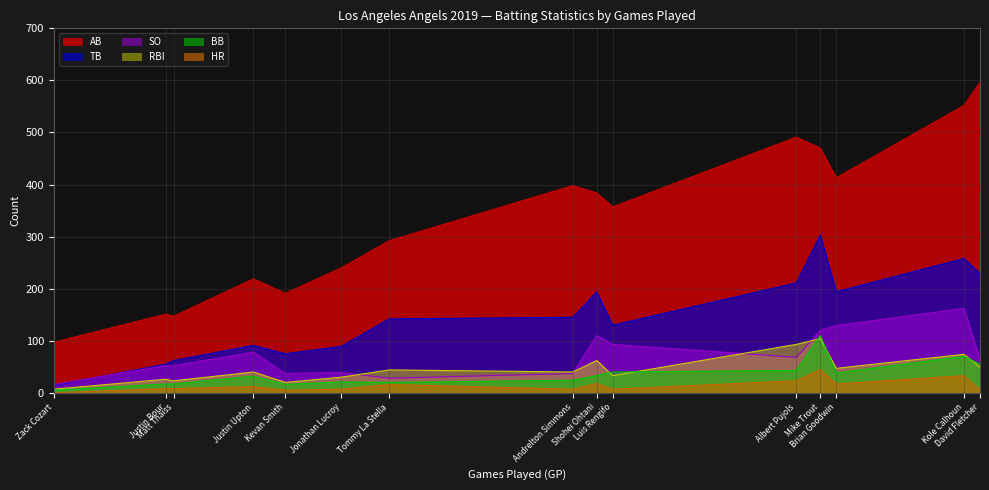

Rank the series by their maximum value, from highest to lowest.

AB, TB, SO, BB, RBI, HR